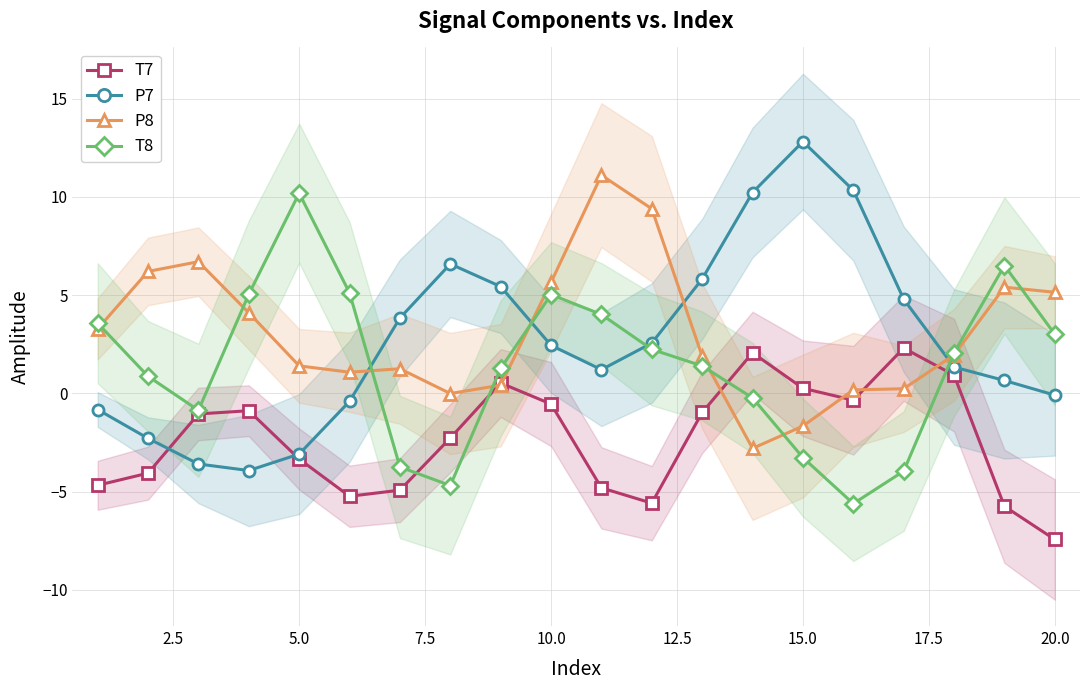

Which series ends up on top after the final intersection of T7 and P7?

P7